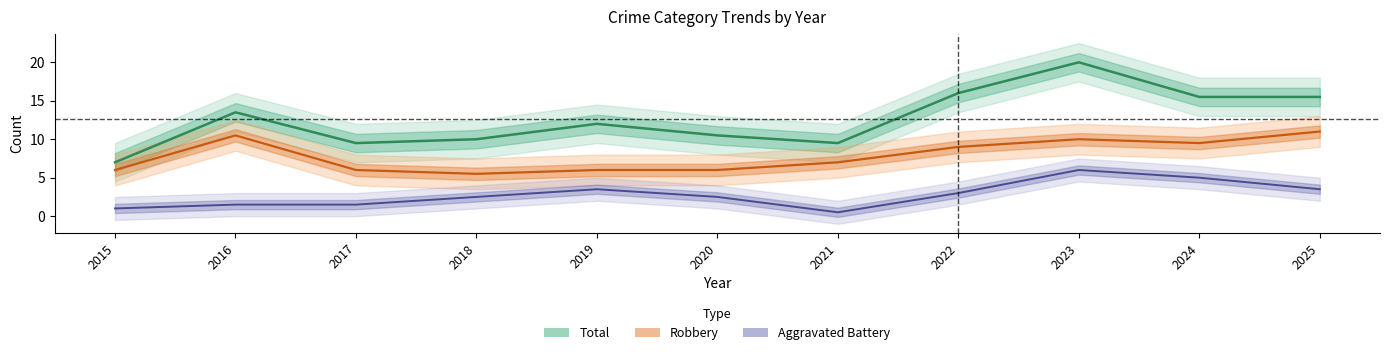

Reading left to right, transcribe all the data shown in this chart.

Total: 7.0	13.5	9.5	10.0	12.0	10.5	9.5	16.0	20.0	15.5	15.5
Robbery: 6.0	10.5	6.0	5.5	6.0	6.0	7.0	9.0	10.0	9.5	11.0
Aggravated Battery: 1.0	1.5	1.5	2.5	3.5	2.5	0.5	3.0	6.0	5.0	3.5